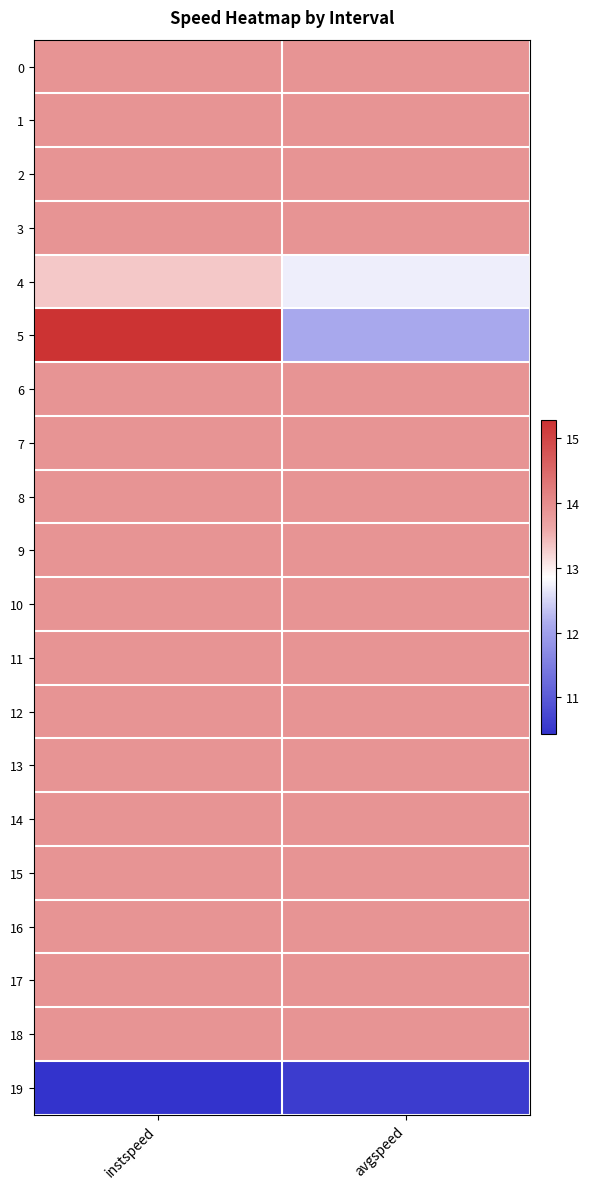

At how many categories does at least one series exceed 12?

2